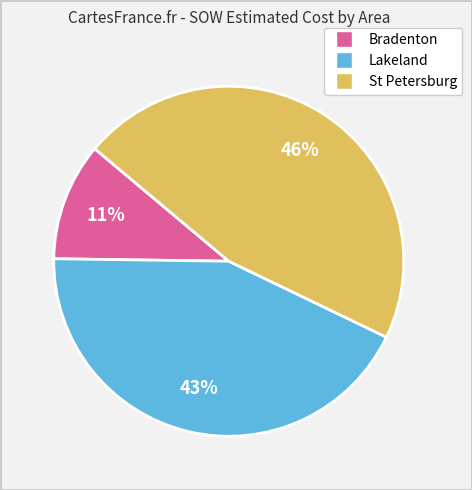

To the nearest percent, what is the average slice percentage?

33%